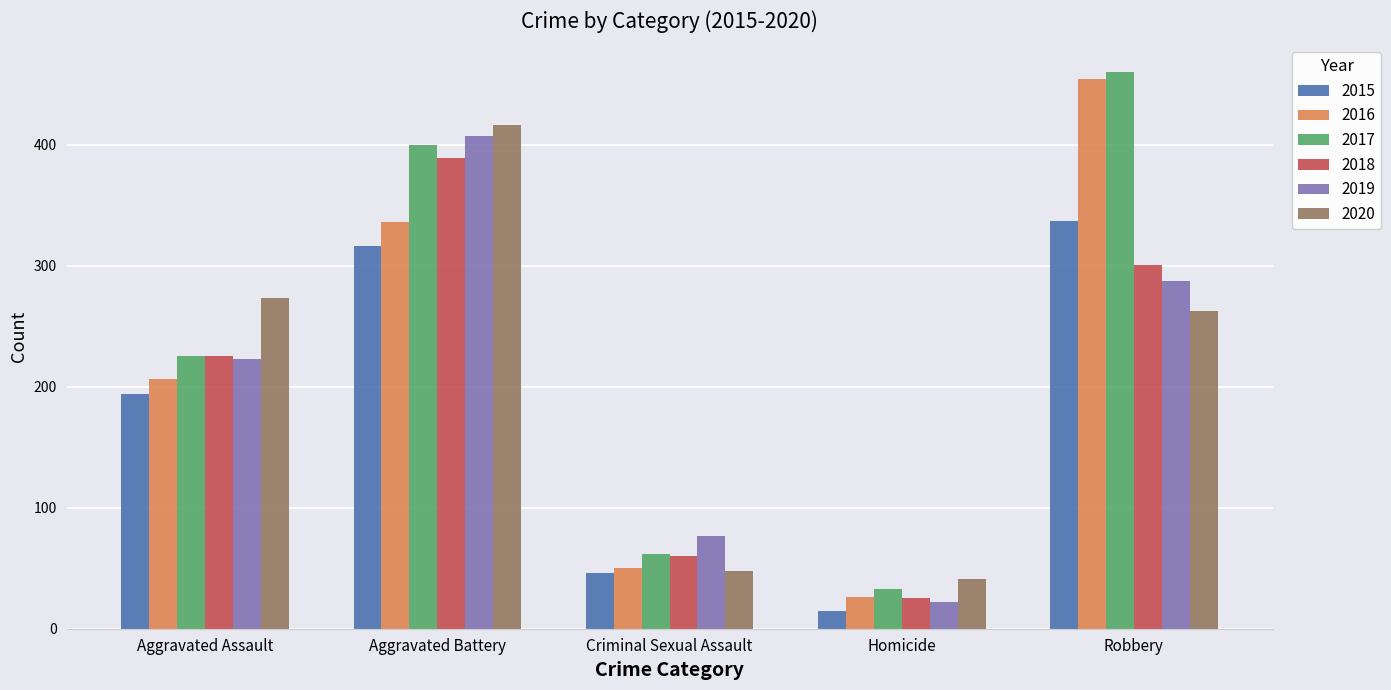

Which series changed the most between Criminal Sexual Assault and Homicide?

2019